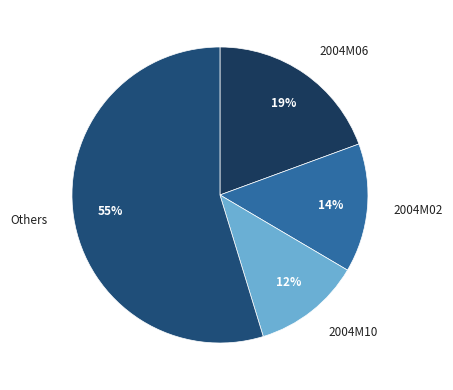

Which category has the smallest portion of the pie?

2004M10